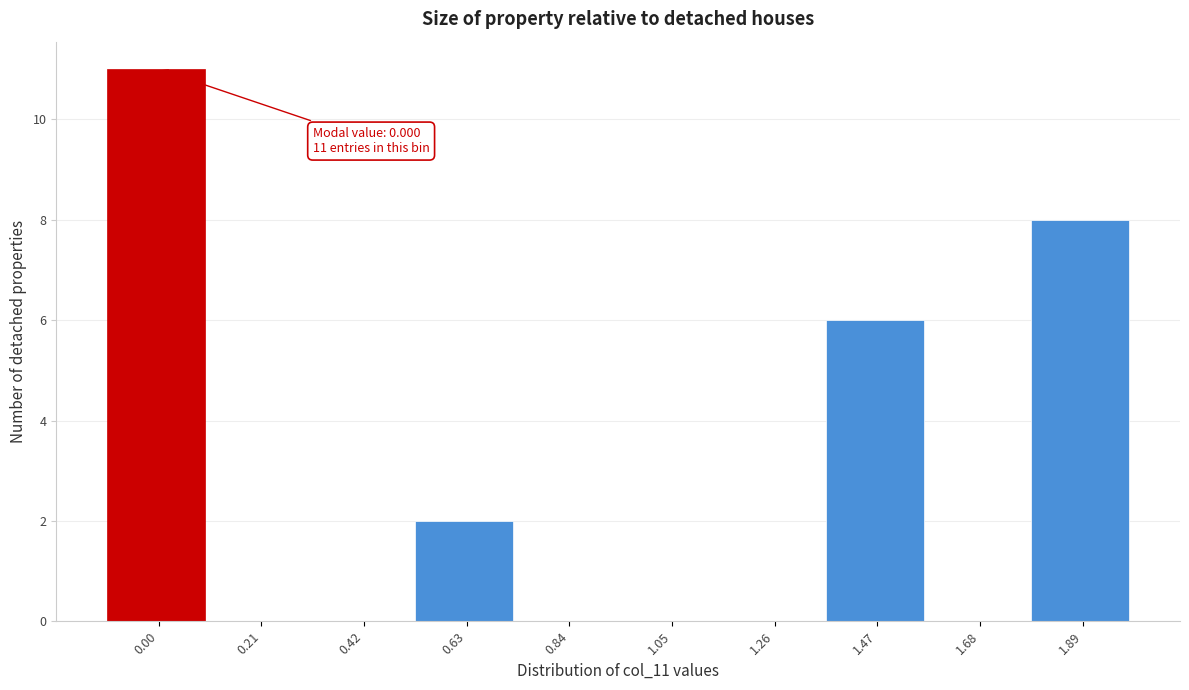

Reading left to right, transcribe all the data shown in this chart.

0.00=11	0.21=0	0.42=0	0.63=2	0.84=0	1.05=0	1.26=0	1.47=6	1.68=0	1.89=8